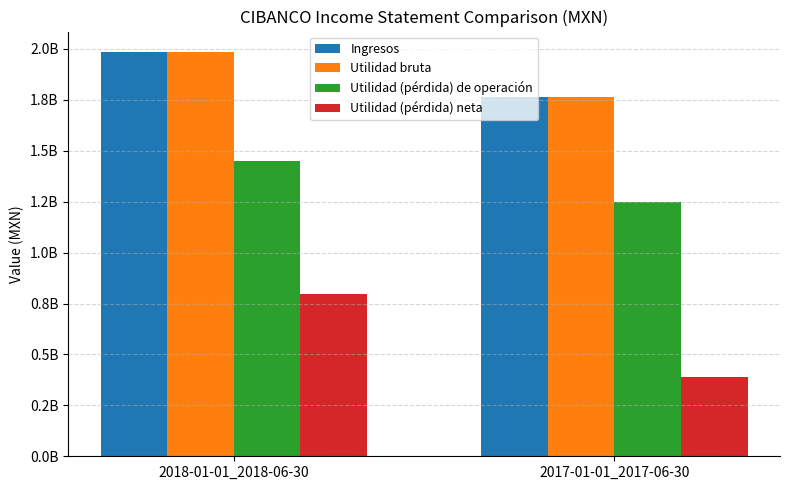

Is the value of Utilidad (pérdida) de operación at 2017-01-01_2017-06-30 greater than the value of Utilidad bruta at 2018-01-01_2018-06-30?

No